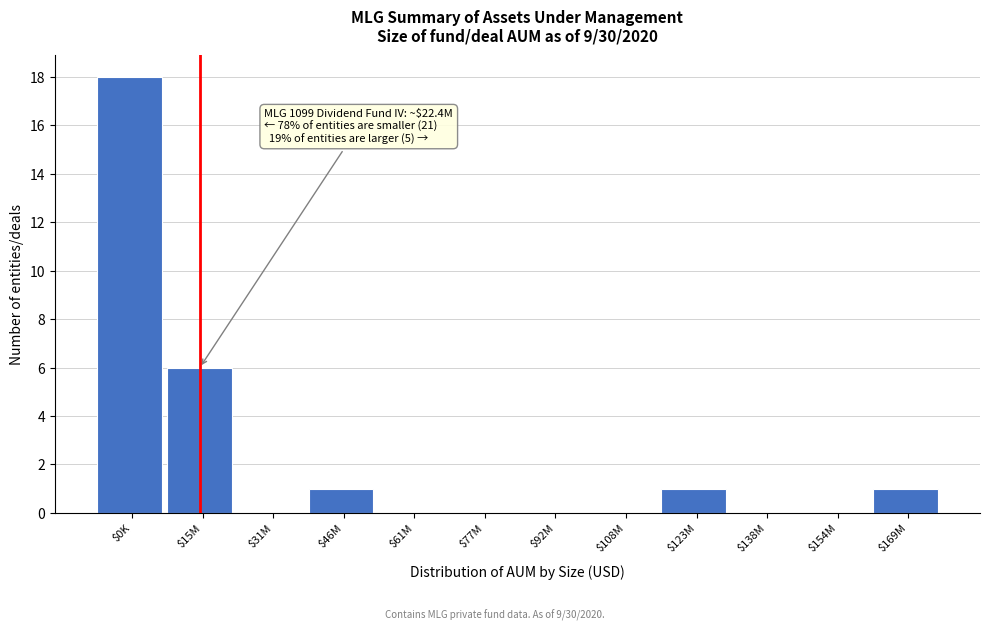

The chart shows a value of 9 at $0K. True or false?

False